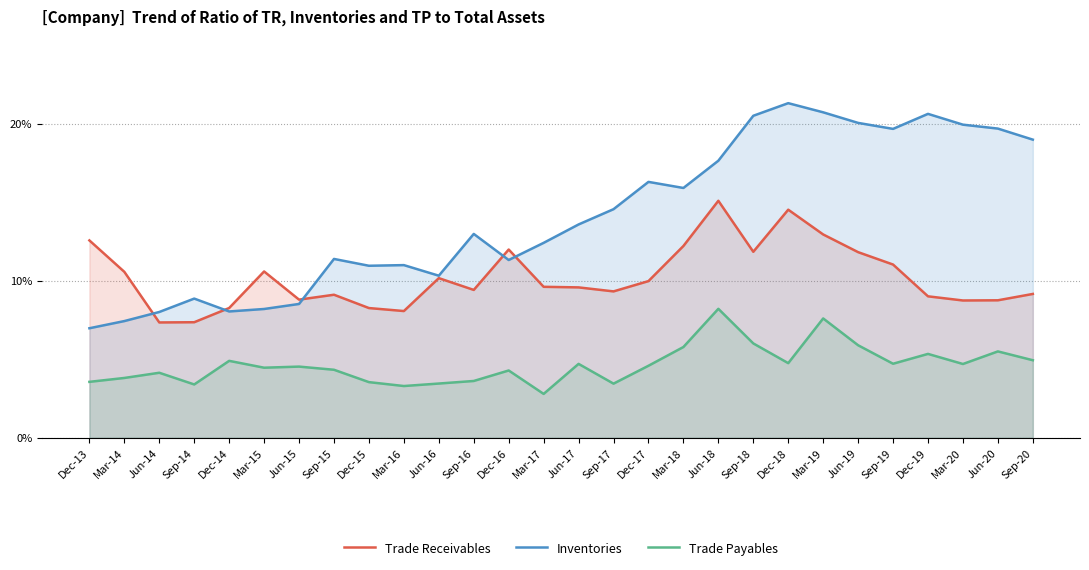

Rank the series by their maximum value, from highest to lowest.

Inventories, Trade Receivables, Trade Payables